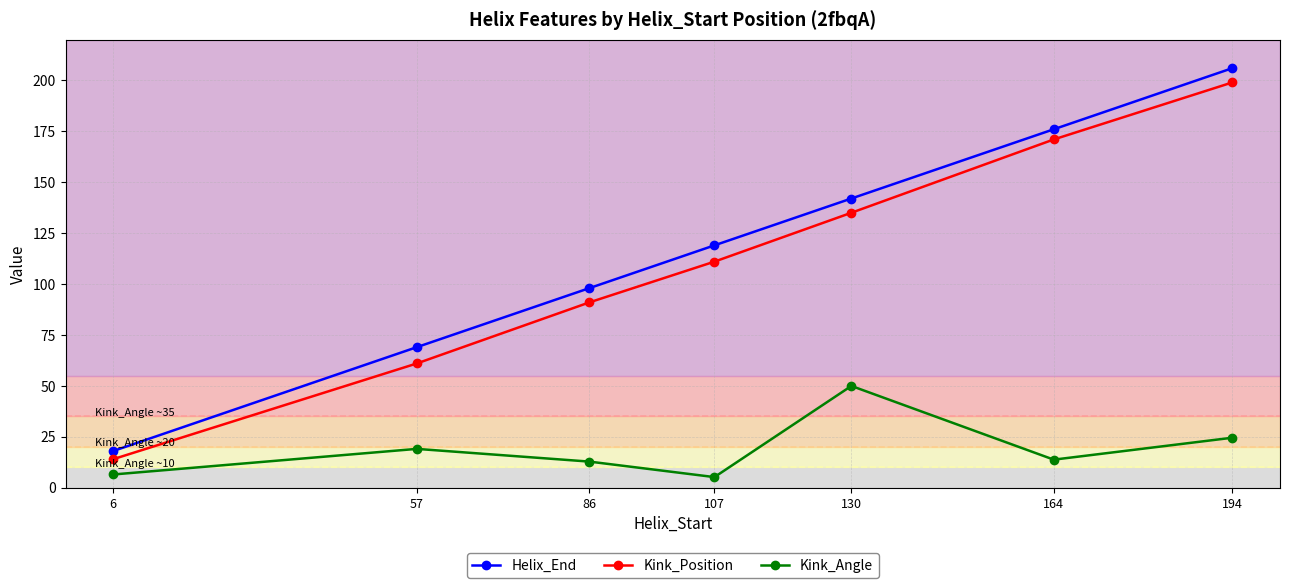

What is the difference between the highest and lowest values at 86?

85.2